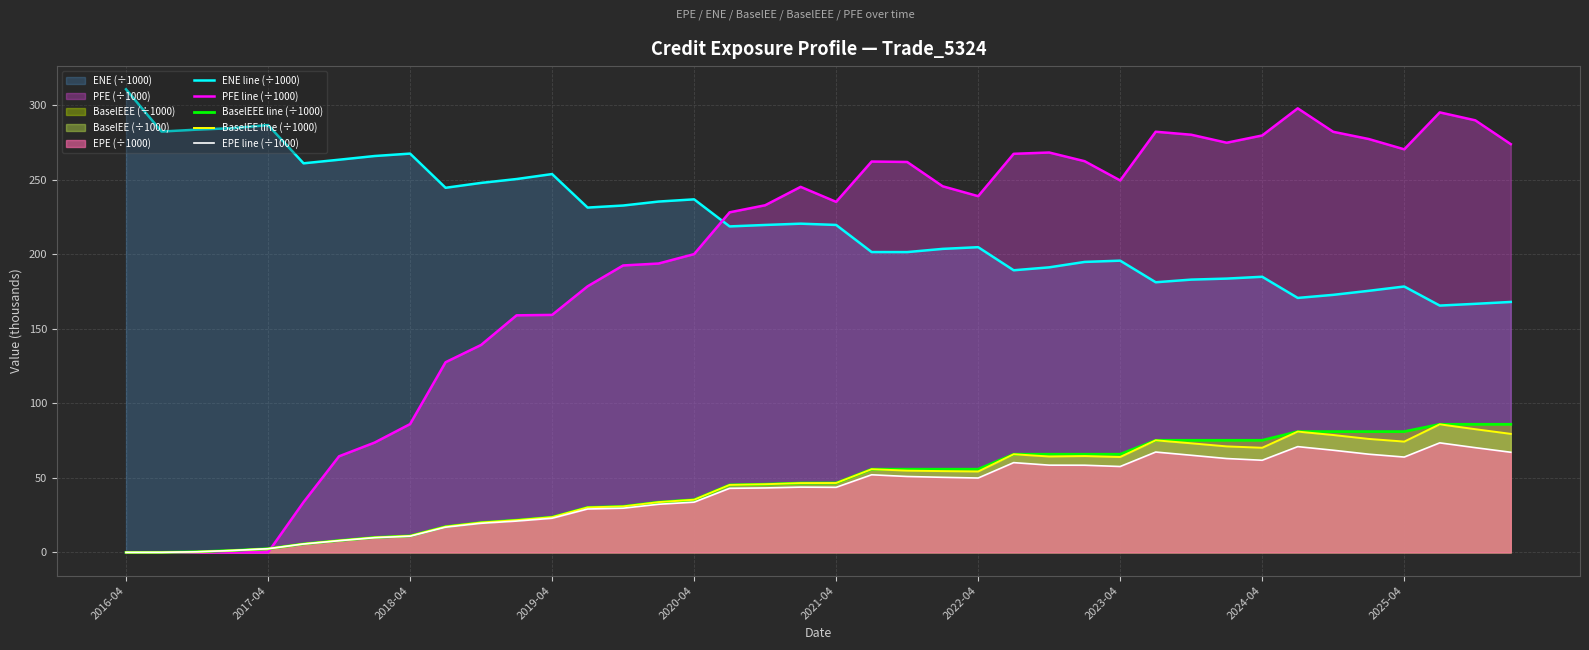

Which series has the largest total across all categories?

ENE line (÷1000)